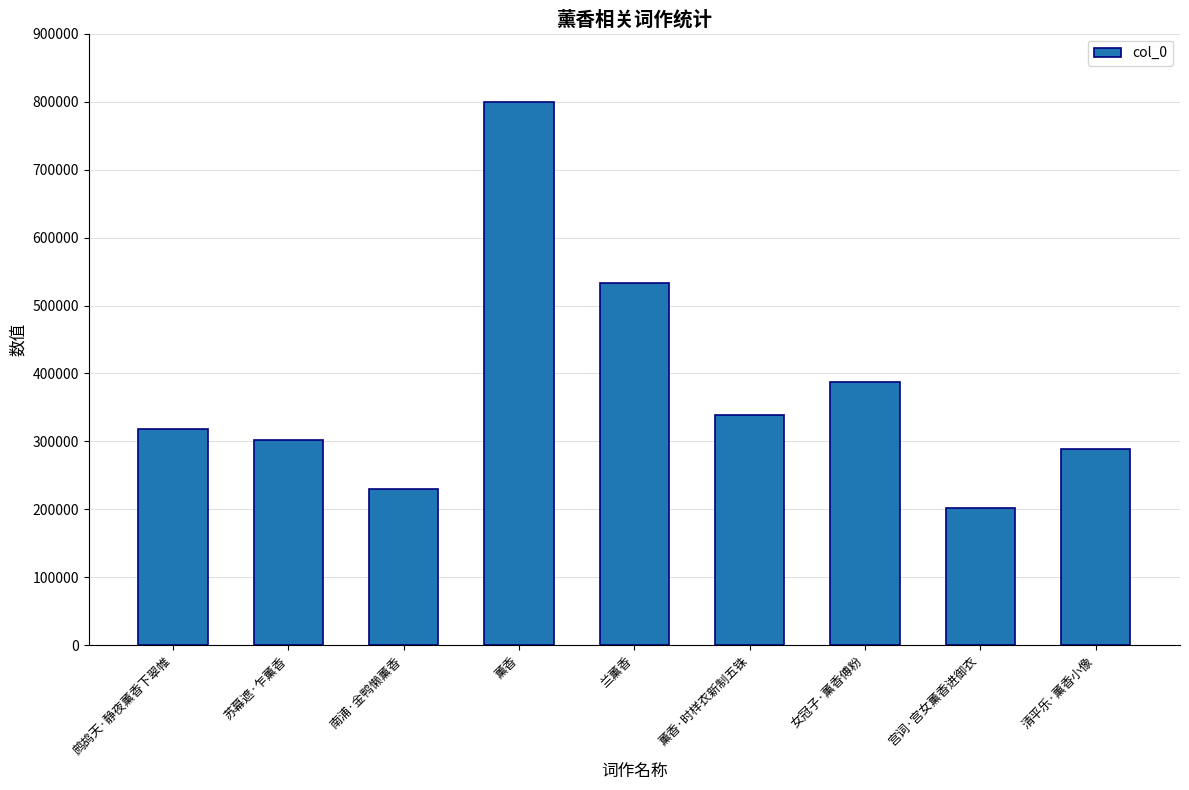

What is the change in value from 苏幕遮·乍薰香 to 南浦·金鸭懒薰香?

-71171